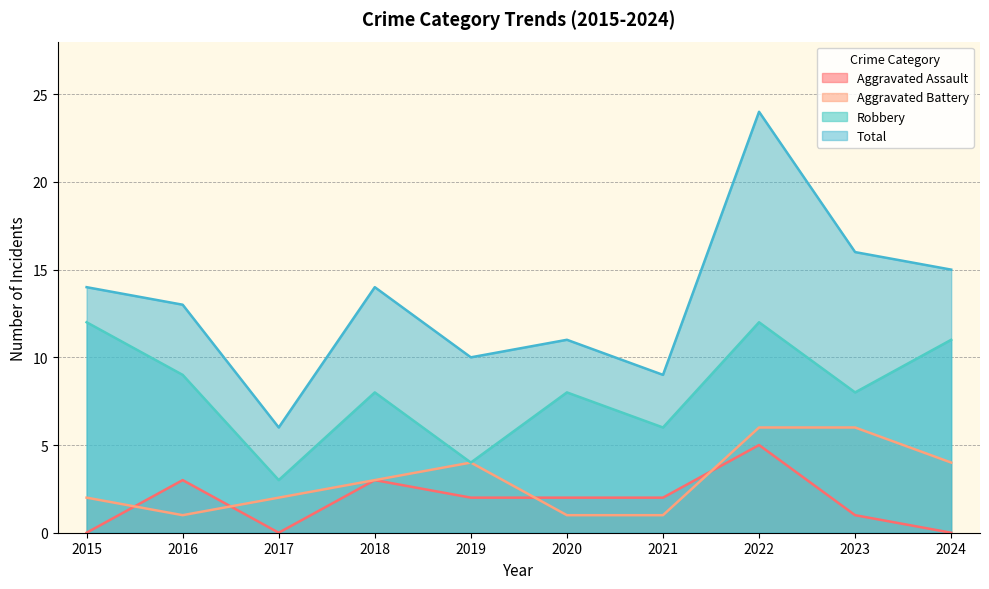

True or false: Aggravated Battery and Robbery intersect in this chart.

False